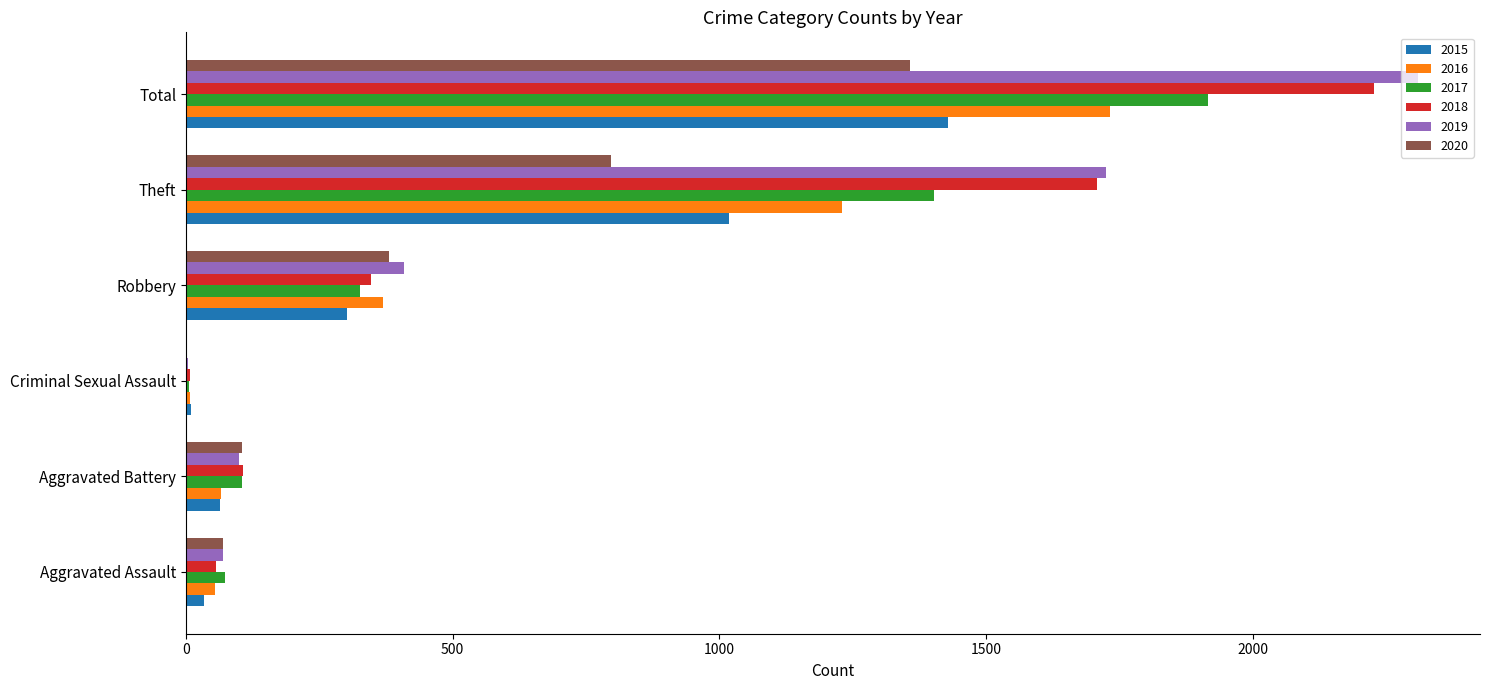

Read the 2020 value at Aggravated Assault.

69